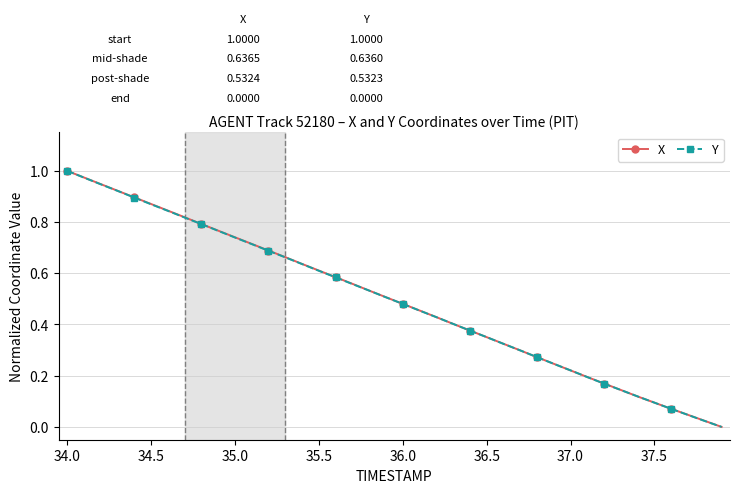

How many values in the X series exceed 0?

39